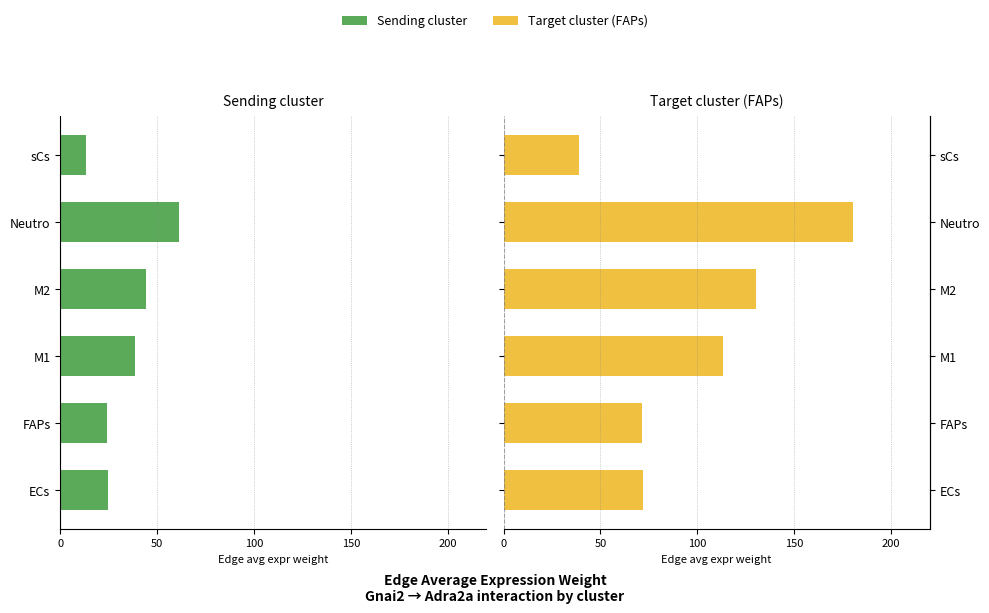

What position from the left is M2?

4